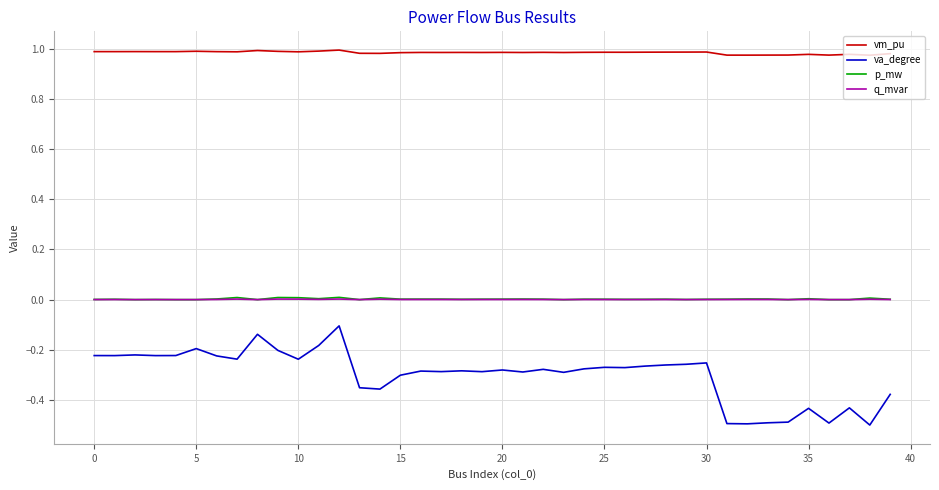

Which series has the largest range (max minus min)?

va_degree